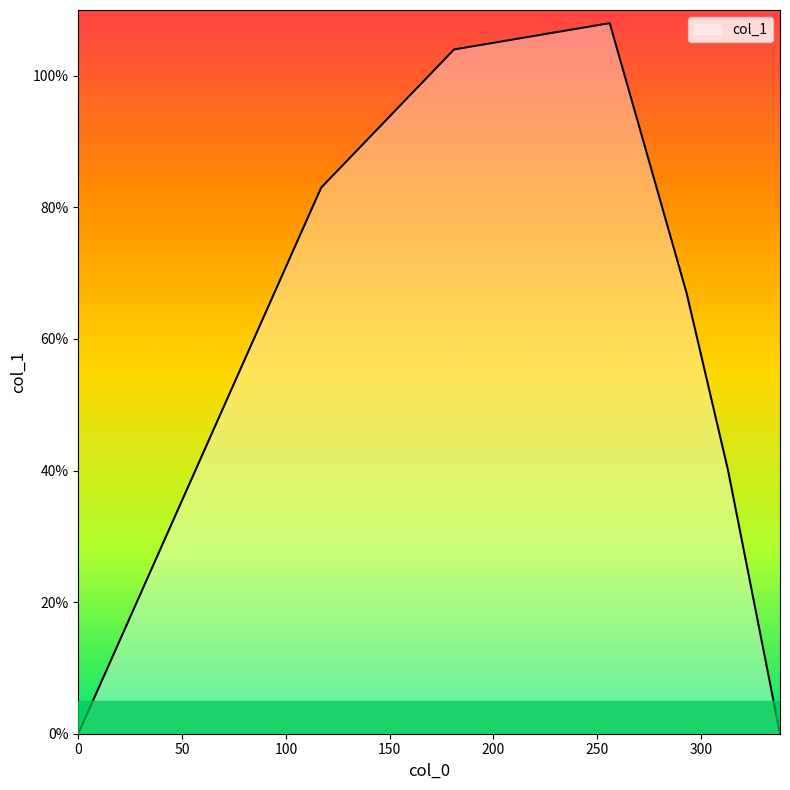

True or false: there are more than 1 points higher than both neighbors.

False